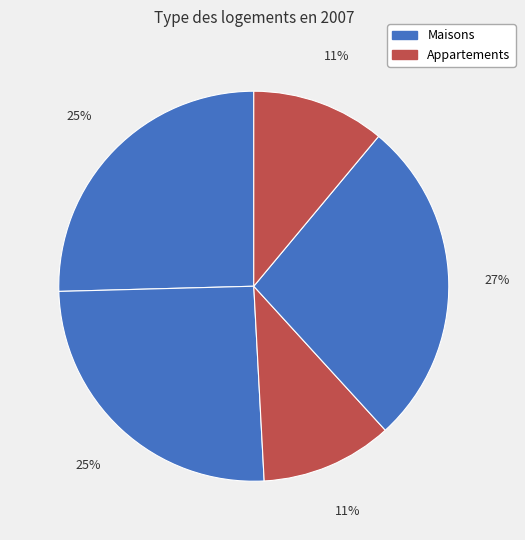

How many slices are in this pie chart?

5